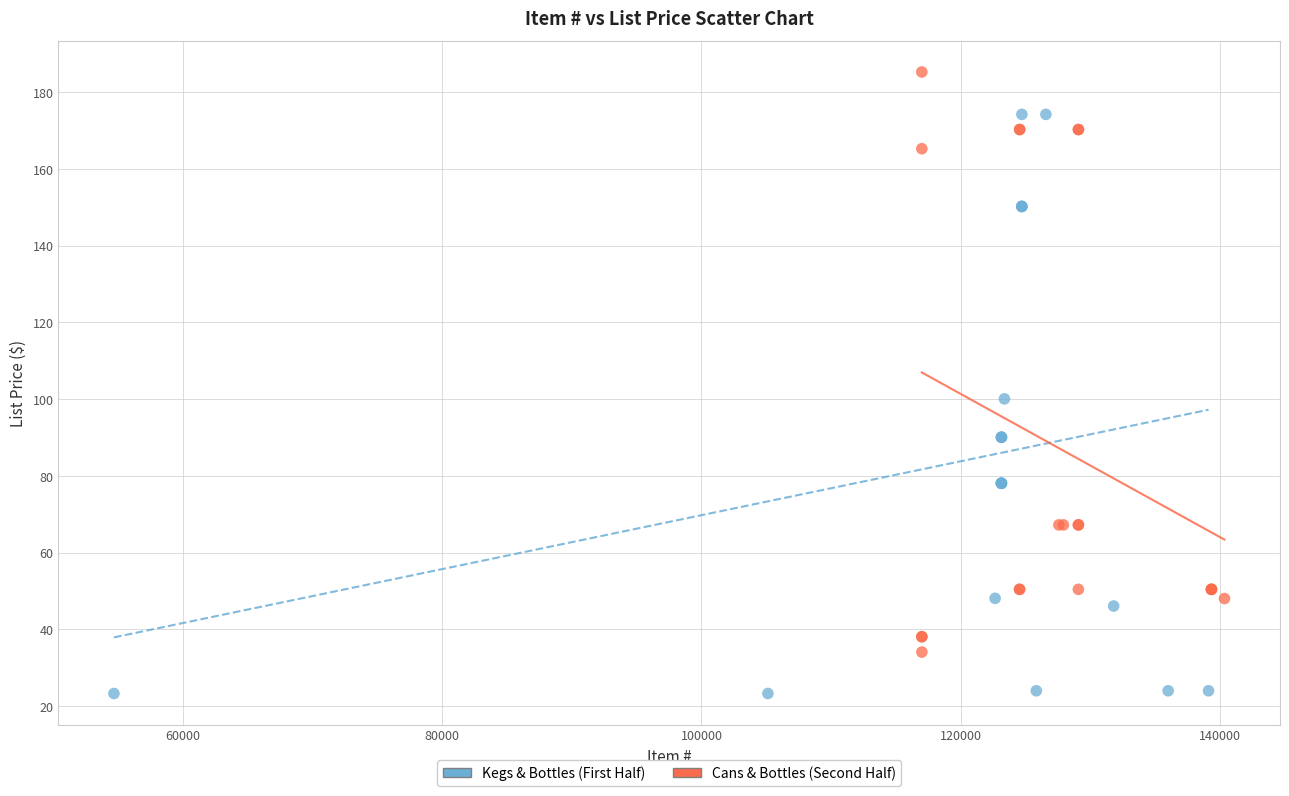

What are all the series names shown in the legend?

Kegs & Bottles (First Half), Cans & Bottles (Second Half)